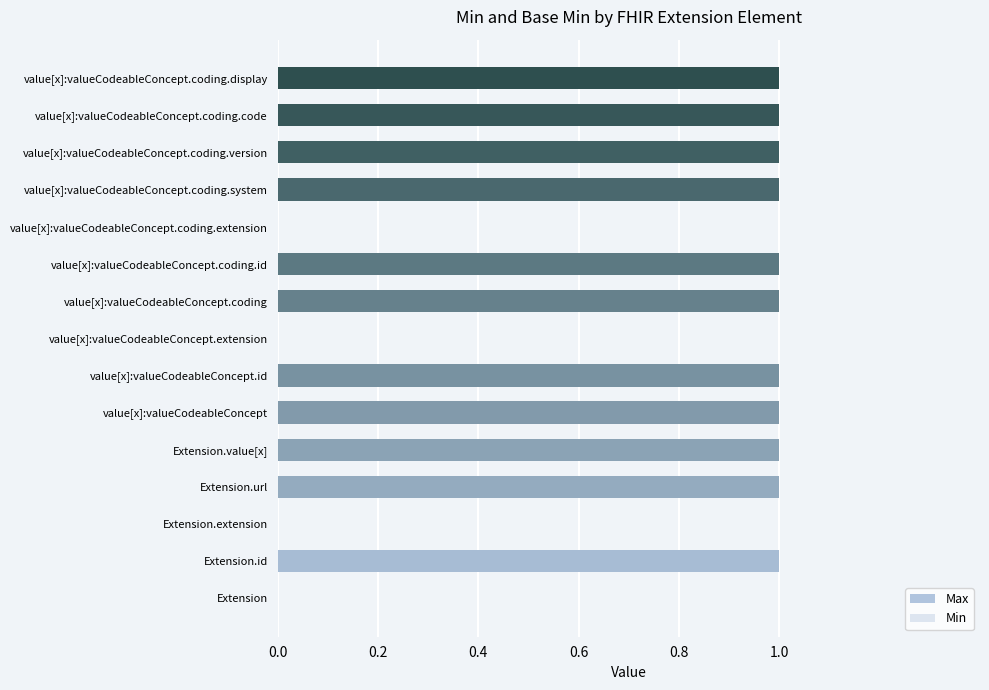

What is the difference between the maximum and minimum values in the Min series?

1